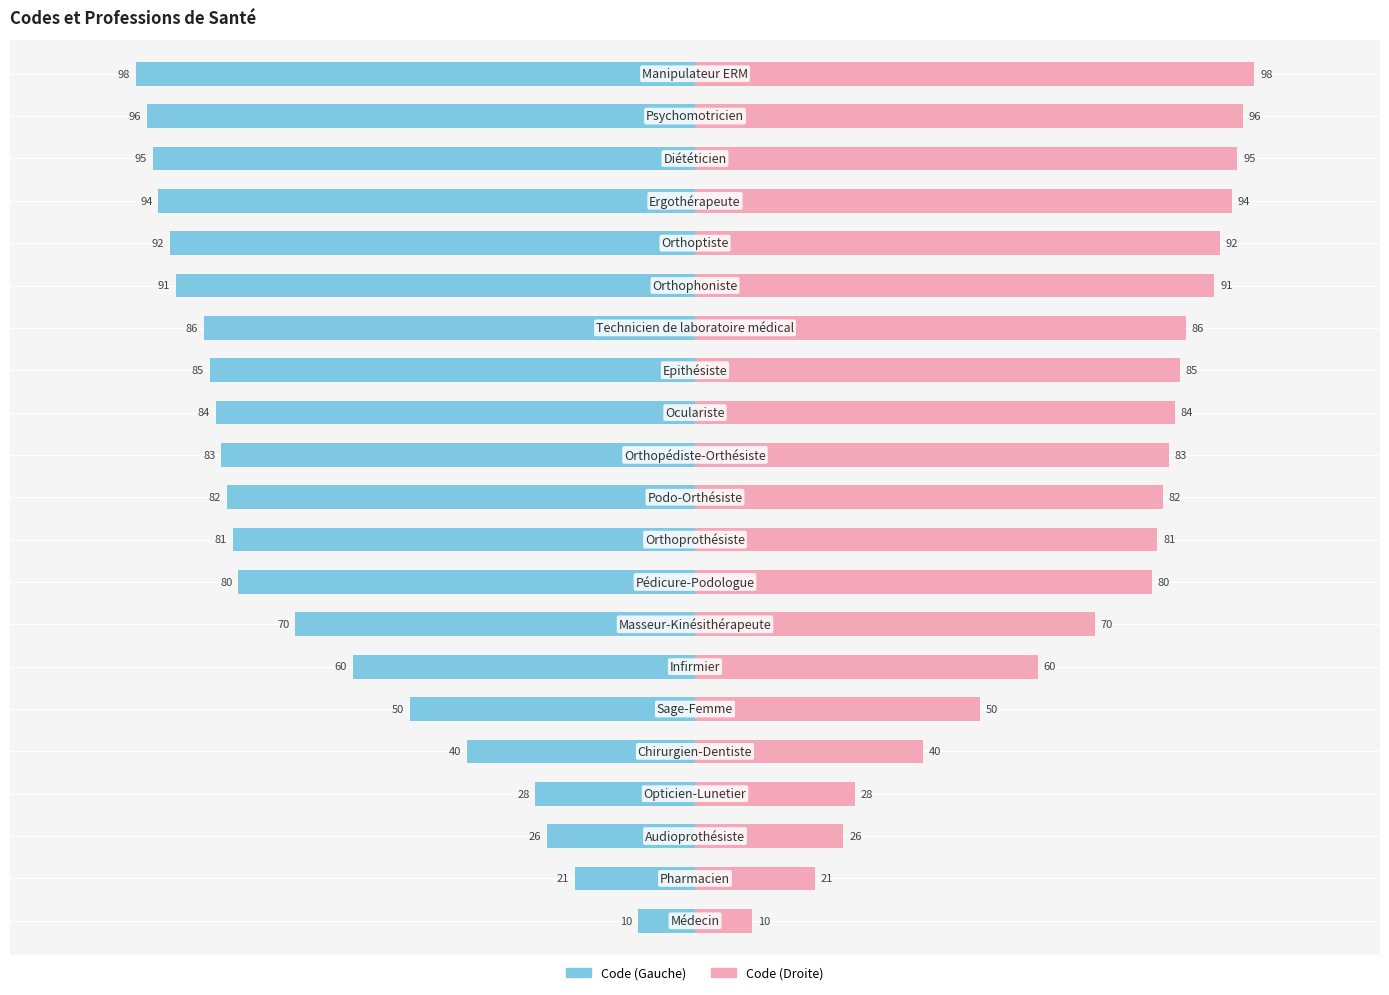

Is it true that Concept (Right) equals 18 at −150?

False